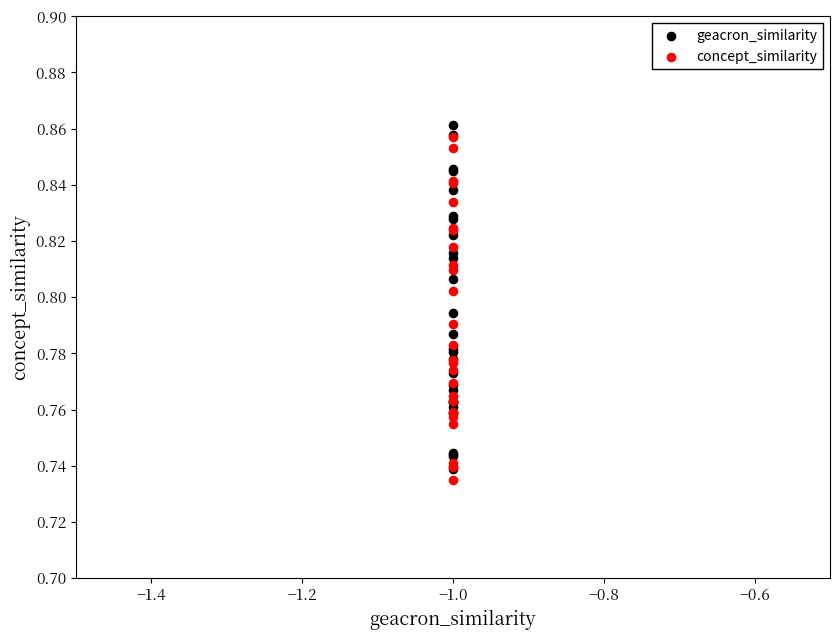

Which series contains the lowest Y value?

concept_similarity